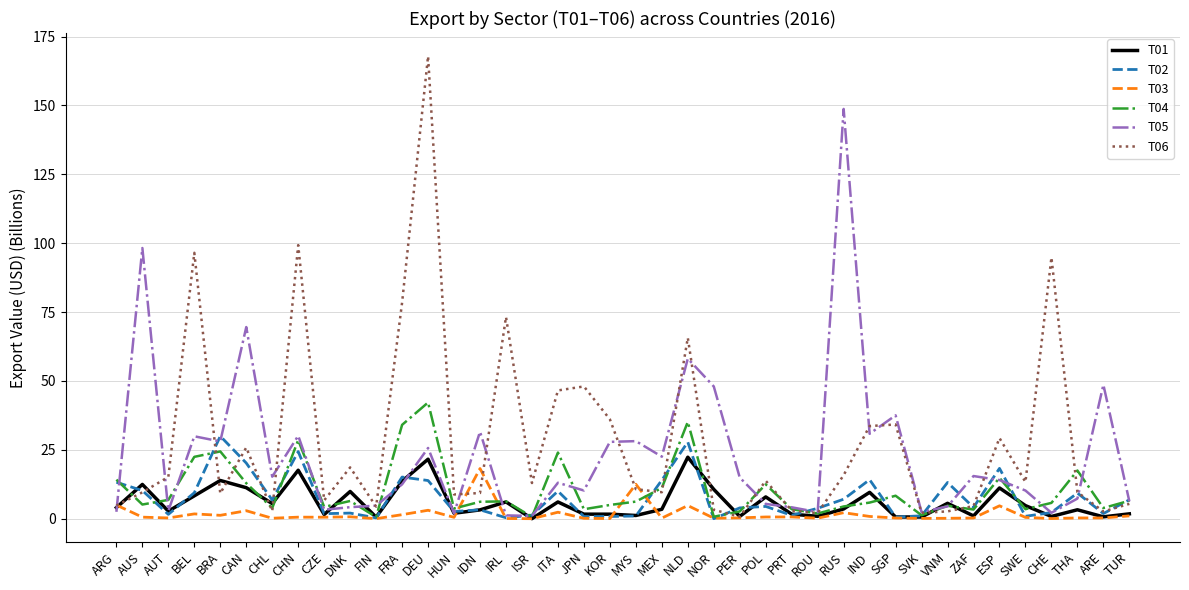

Which series changed the most between AUT and BEL?

T06